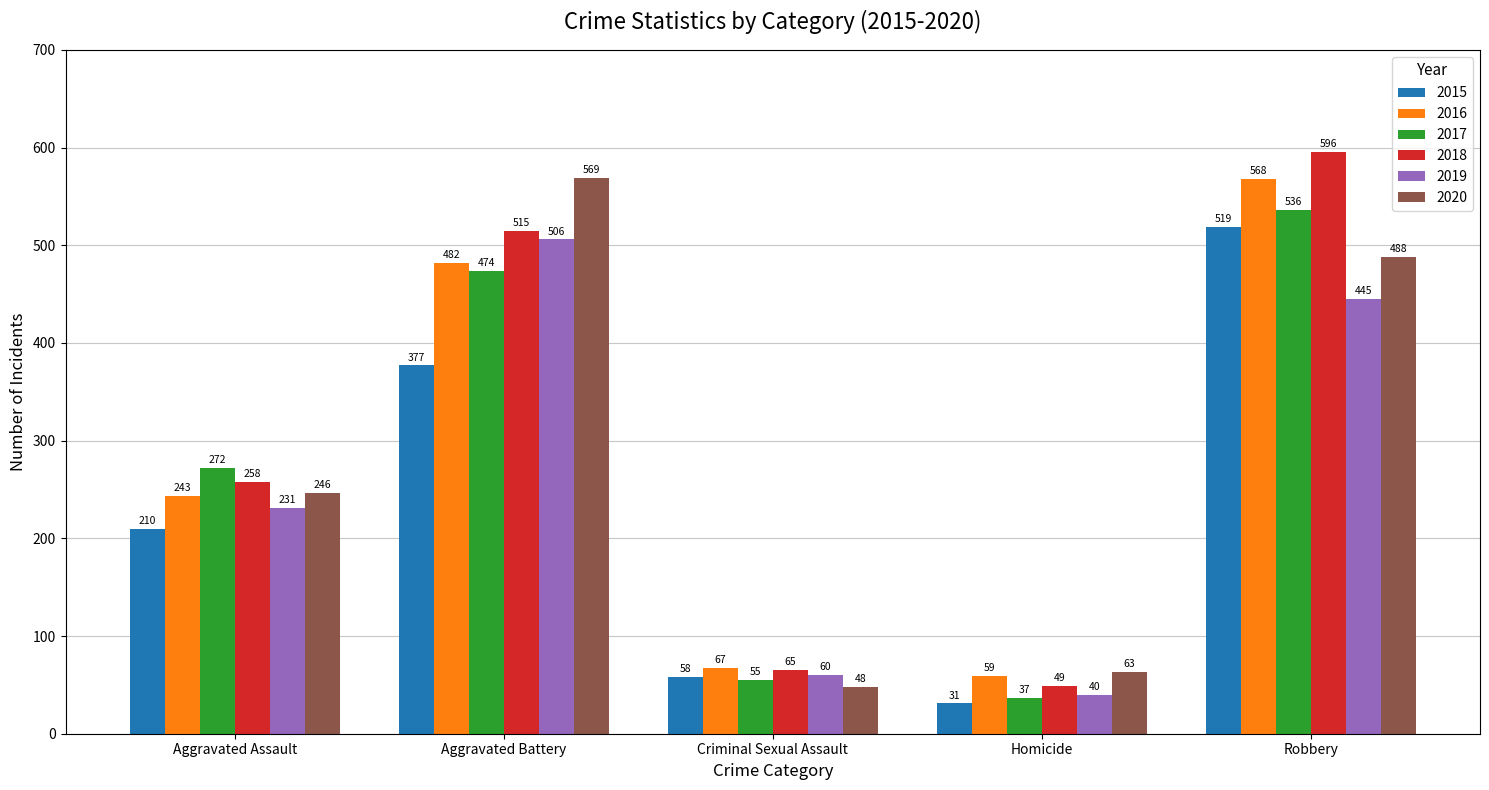

What is the average value of the 2018 series?

297